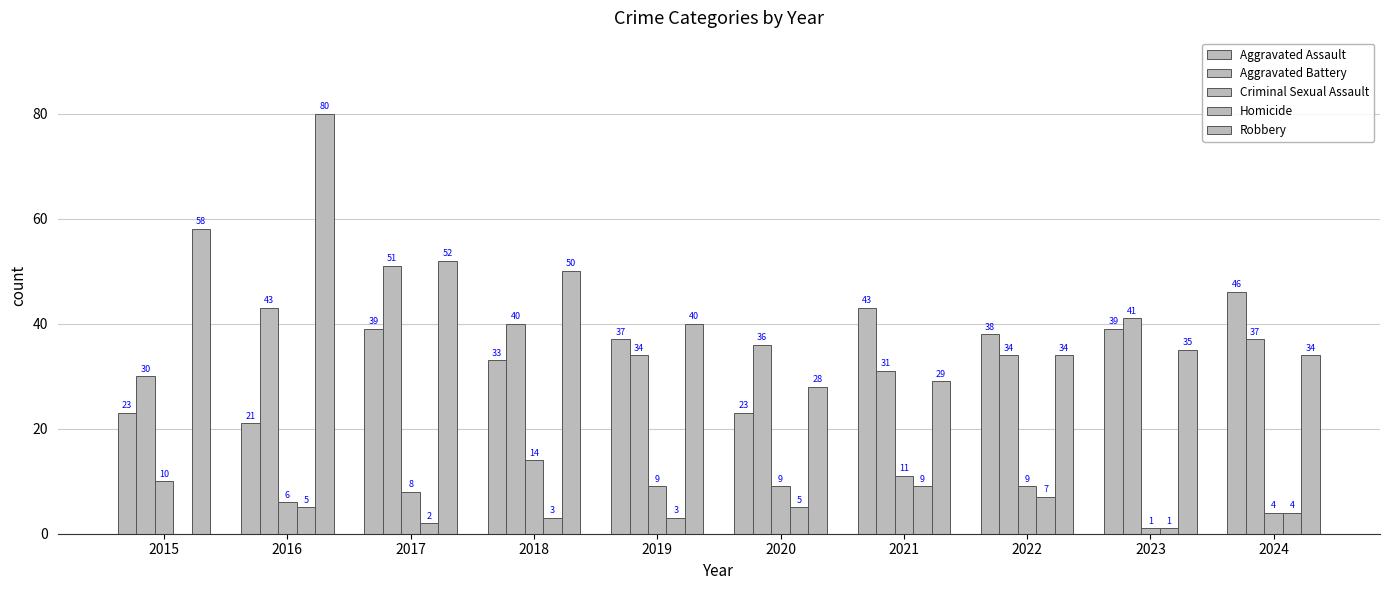

Are the bars horizontal?

No